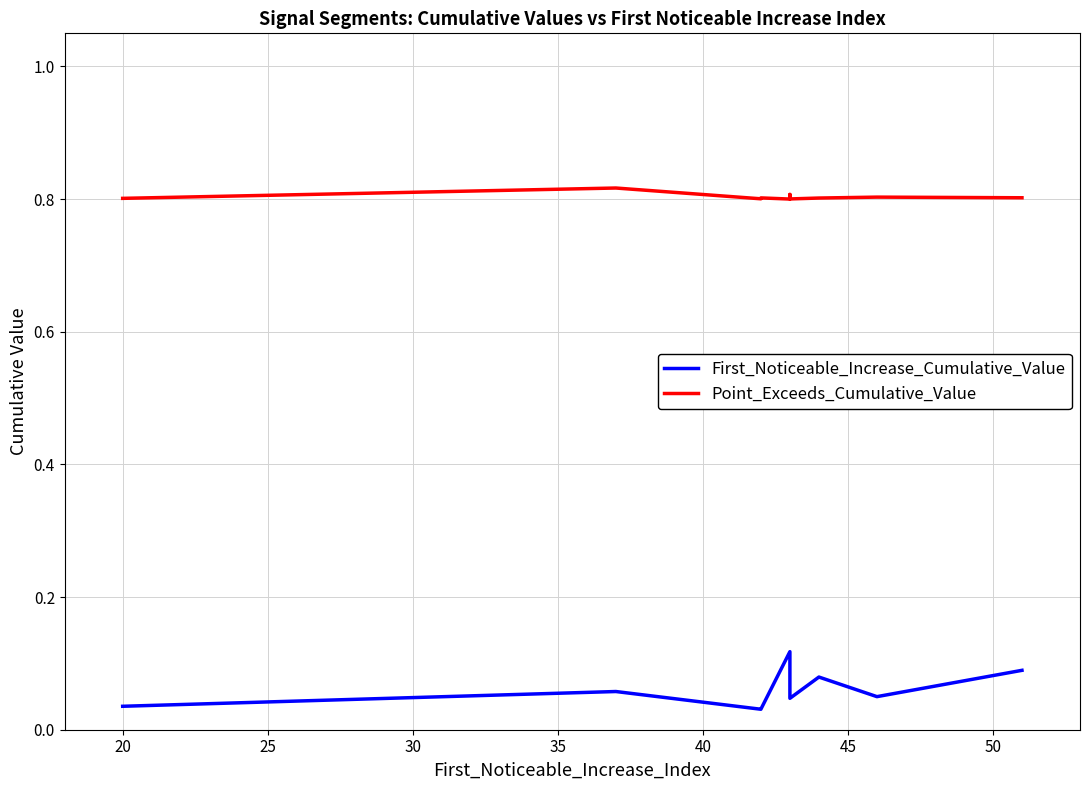

Is it true that Point_Exceeds_Cumulative_Value equals 0.8 at 45?

True